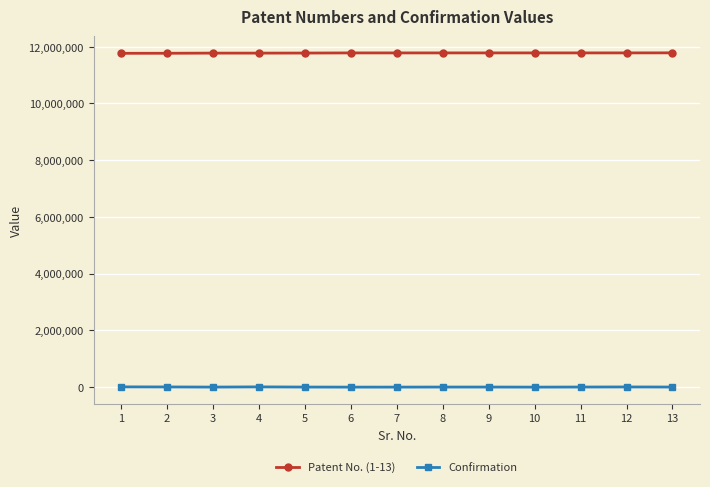

Is the value of Confirmation at 3 greater than the value of Patent No. (1-13) at 13?

No